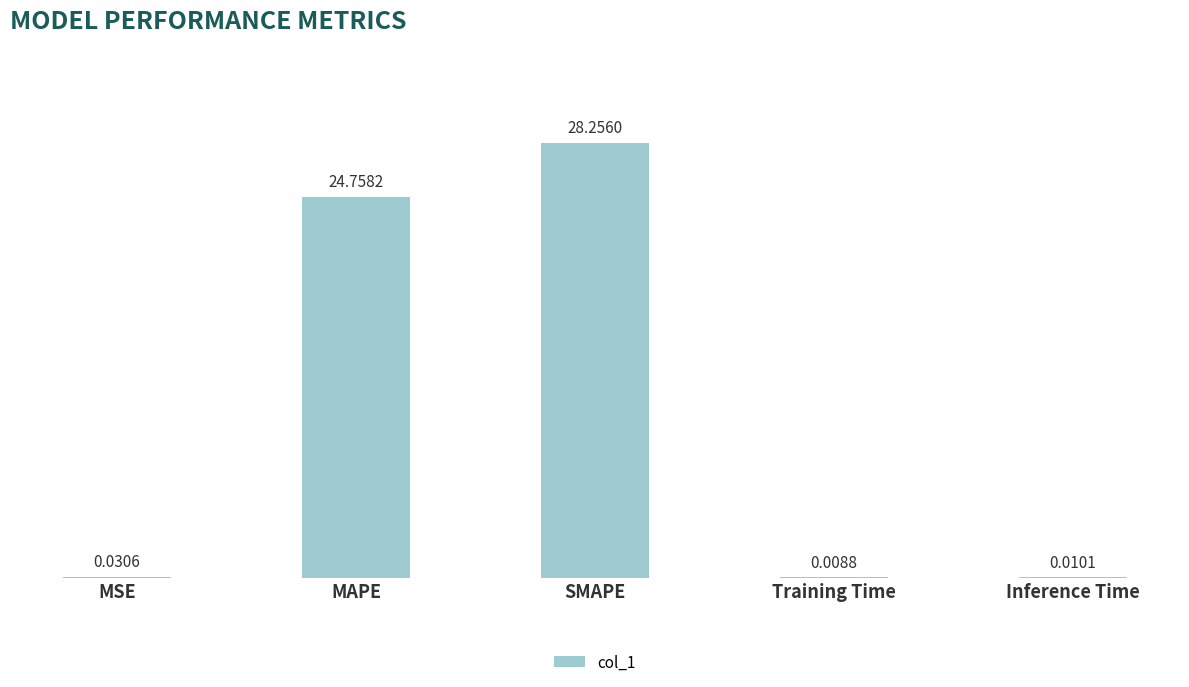

Between SMAPE and MAPE, which is larger?

SMAPE